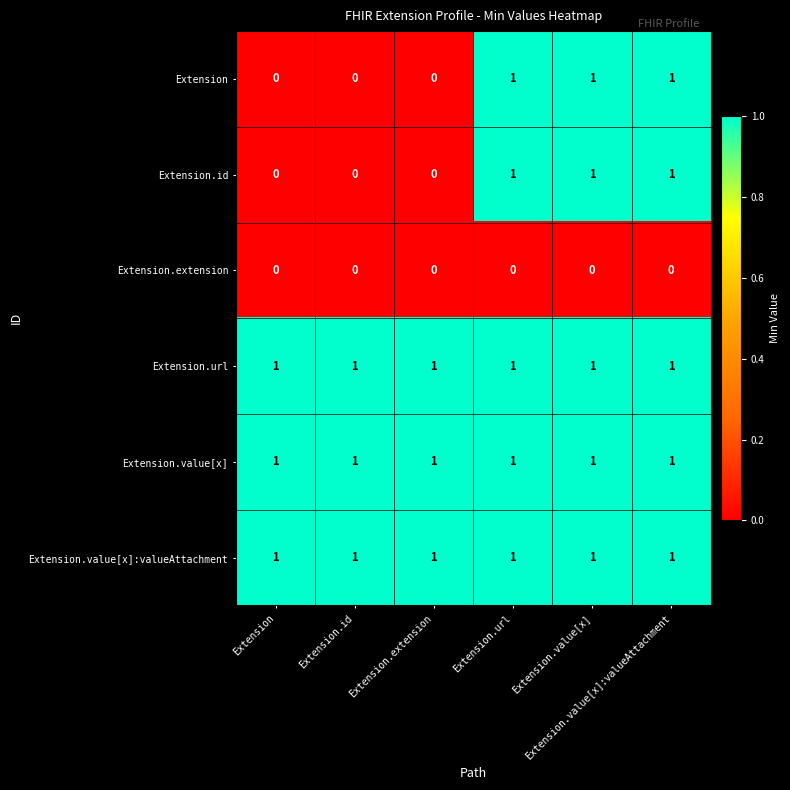

At how many categories does at least one series exceed 0?

6